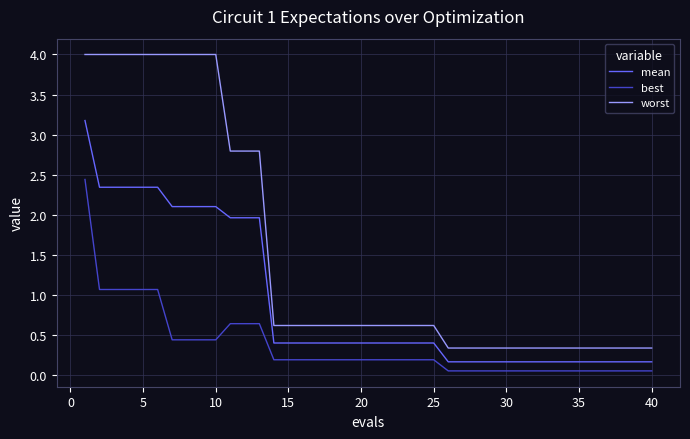

What are all the series names shown in the legend?

mean, best, worst